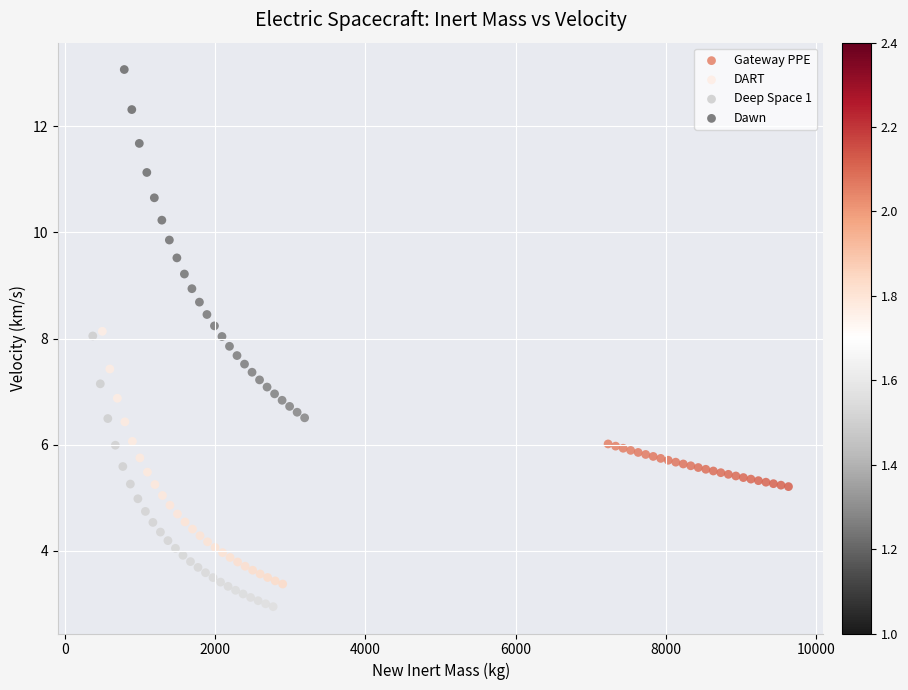

Which series has the widest spread of Y values?

Dawn